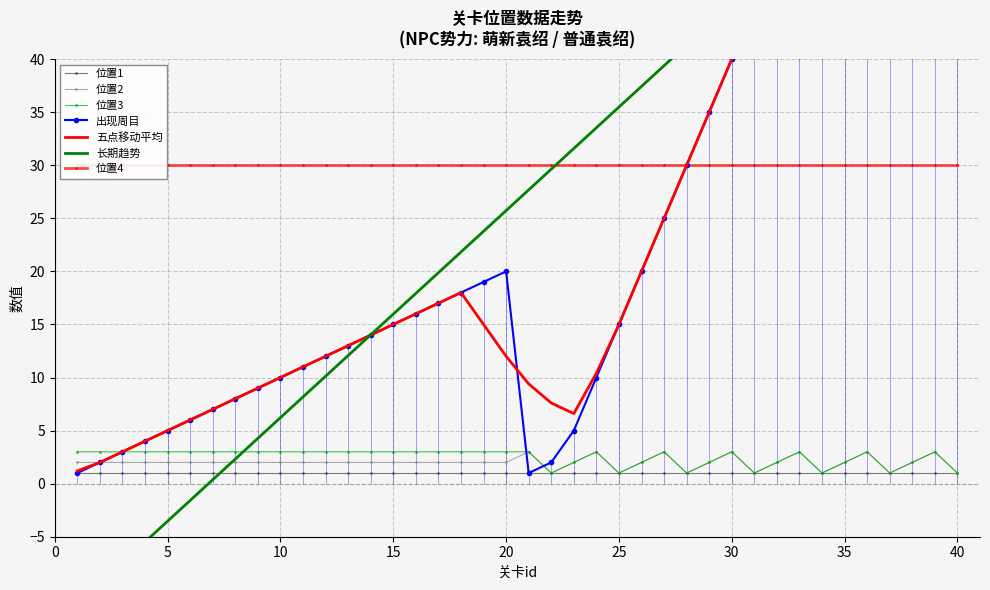

What is the maximum value for 位置3?

3